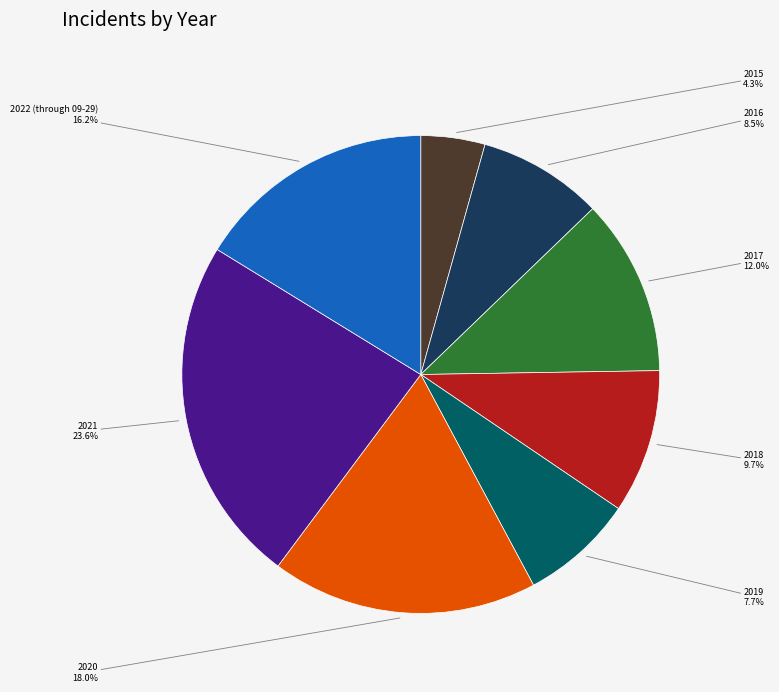

Is it true that 2015 is 15% of the pie?

False